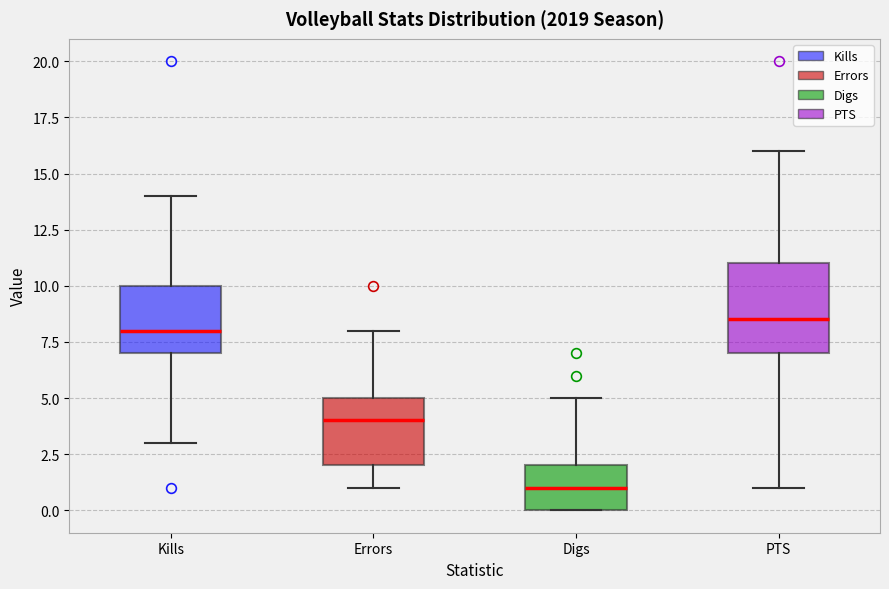

Comparing the boxes themselves (not the whiskers), which one is the tallest?

PTS